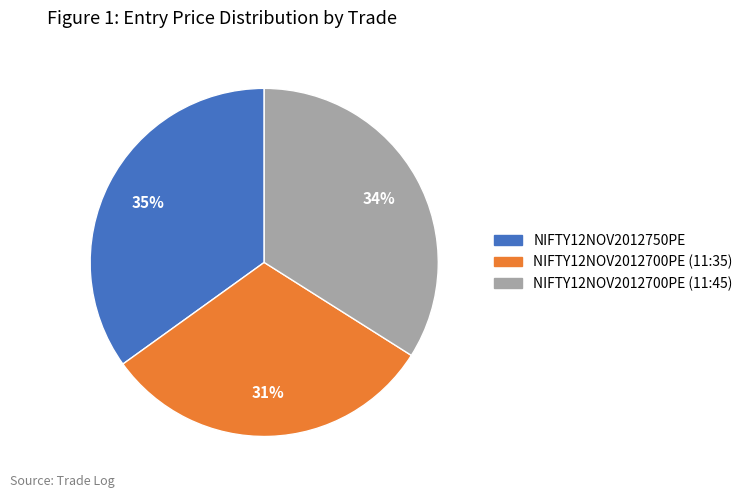

Which slice is the smallest?

NIFTY12NOV2012700PE (11:35)